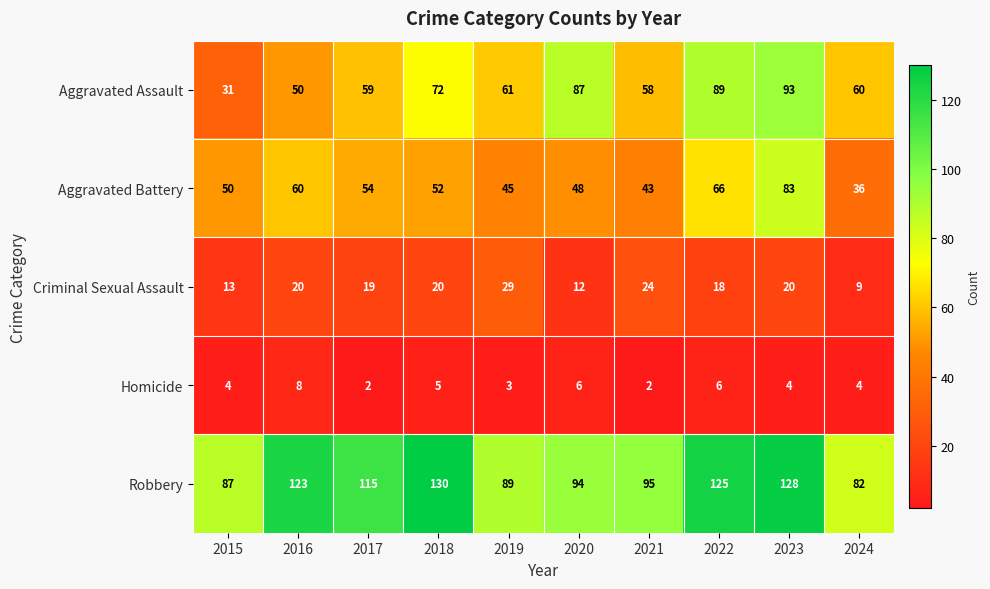

At 2024, list the series in order from largest to smallest.

Robbery, Aggravated Assault, Aggravated Battery, Criminal Sexual Assault, Homicide